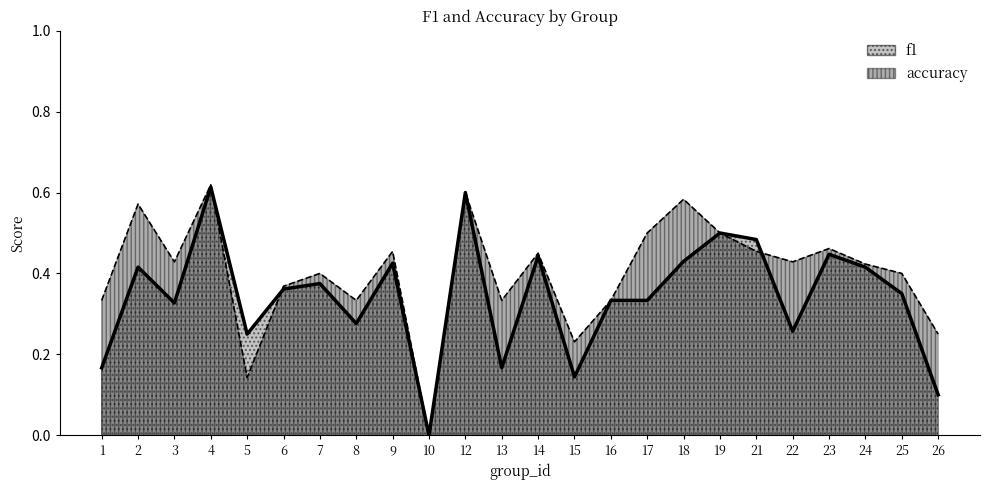

How many categories are shown in the chart?

24